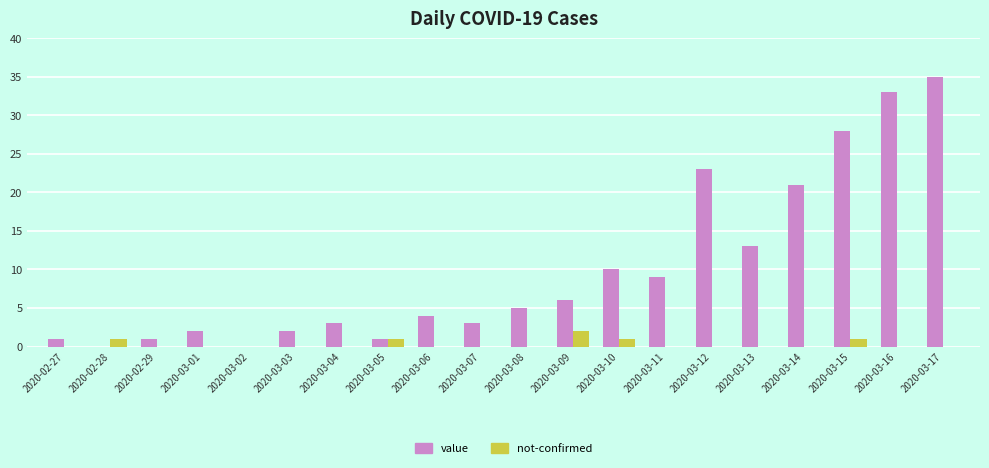

How many groups of bars are there?

20